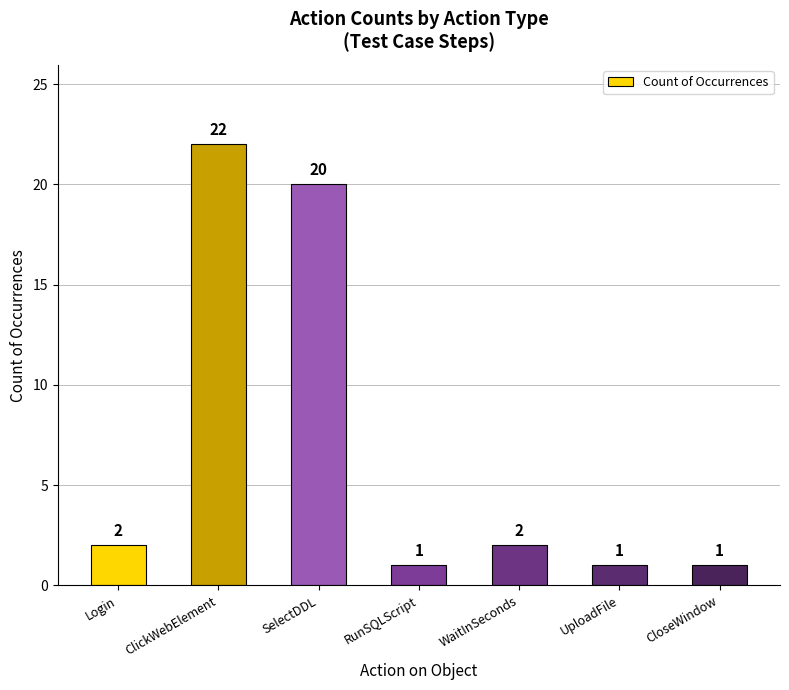

What is the difference between the values at ClickWebElement and WaitInSeconds?

20